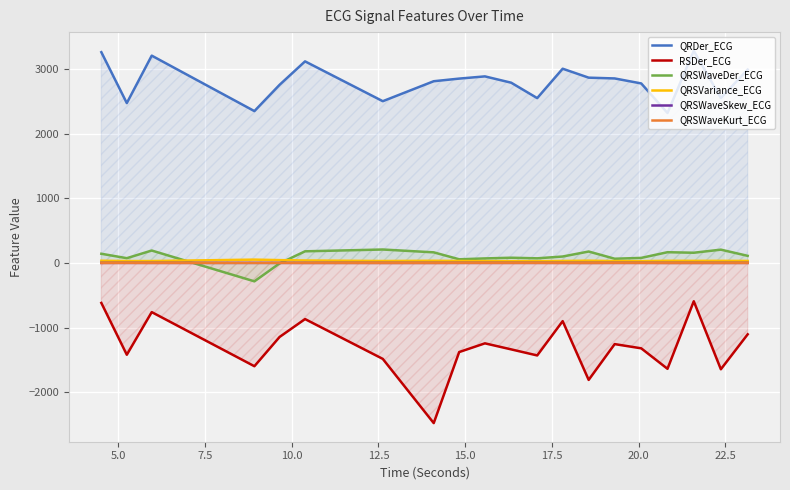

True or false: QRSWaveSkew_ECG and QRSVariance_ECG cross at least once.

False